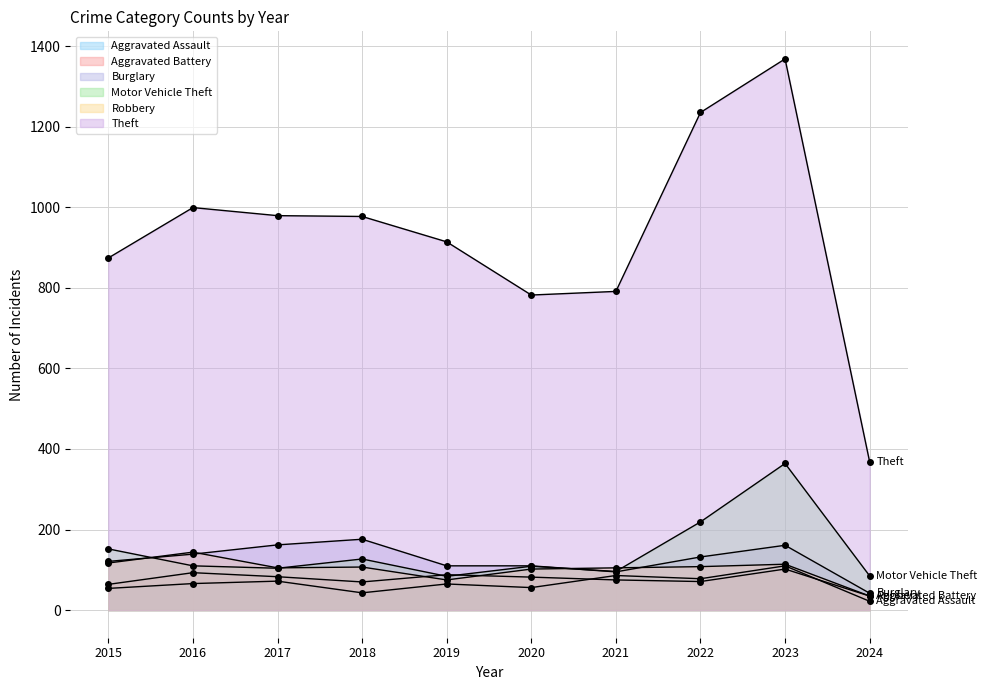

What is the minimum value for Aggravated Assault?

22